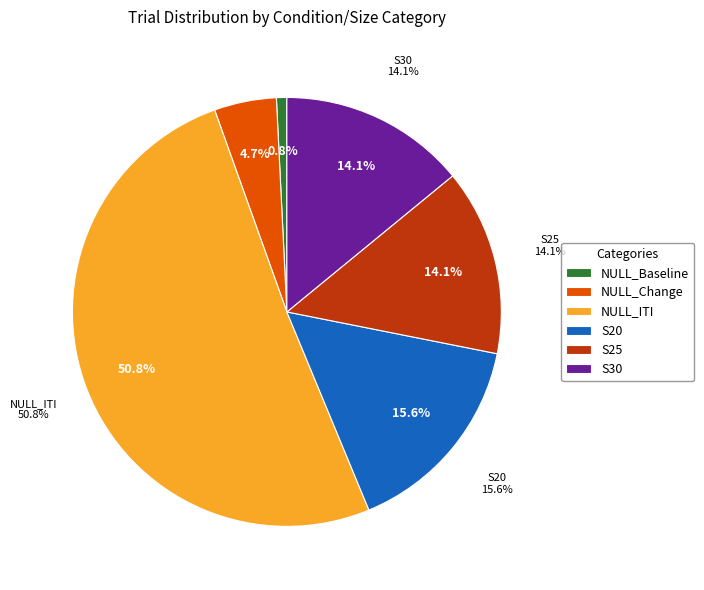

To the nearest percent, what is the combined percentage of S30 and NULL_ITI?

65%